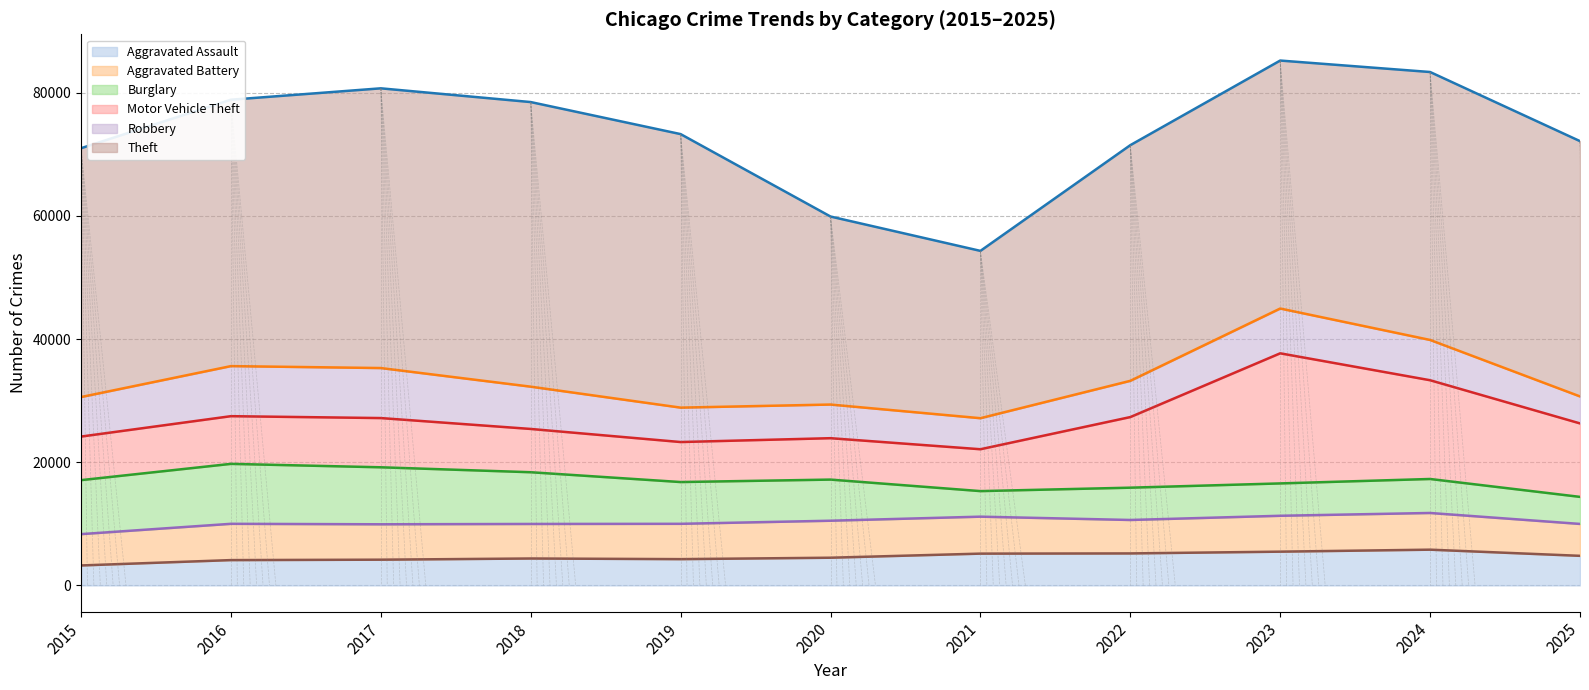

Does the chart display data point markers on the line(s)?

No